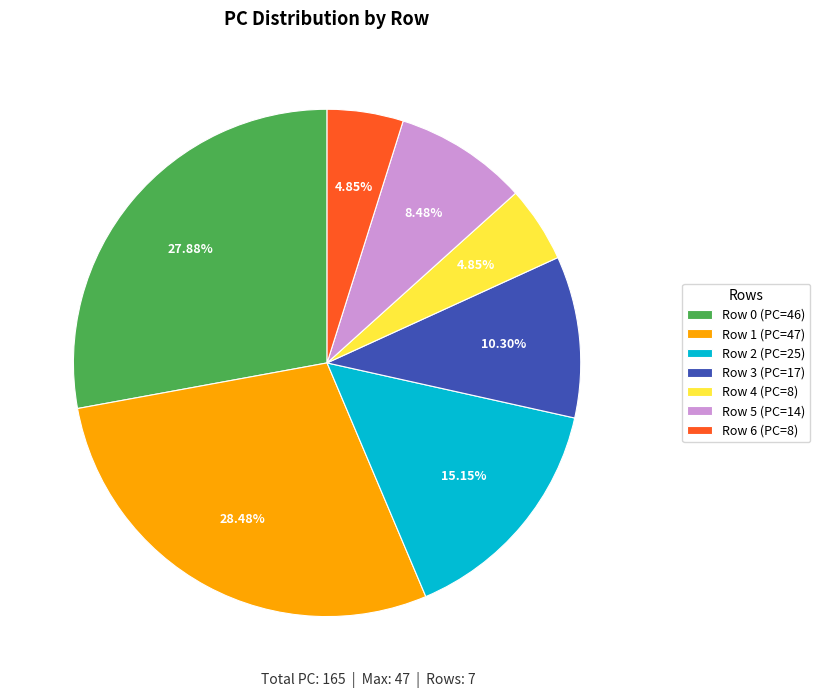

To the nearest percent, what percentage of the pie is Row 5?

8%